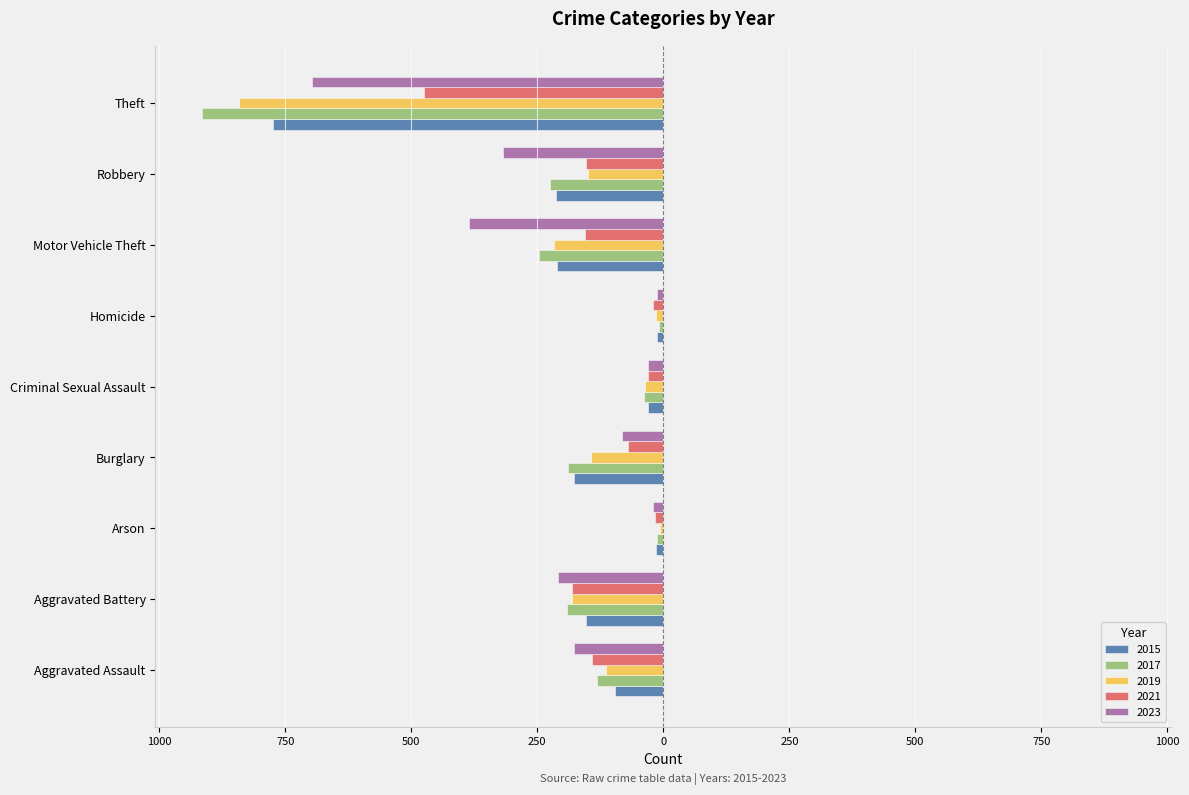

At which category does the chart reach its minimum across all series?

Theft